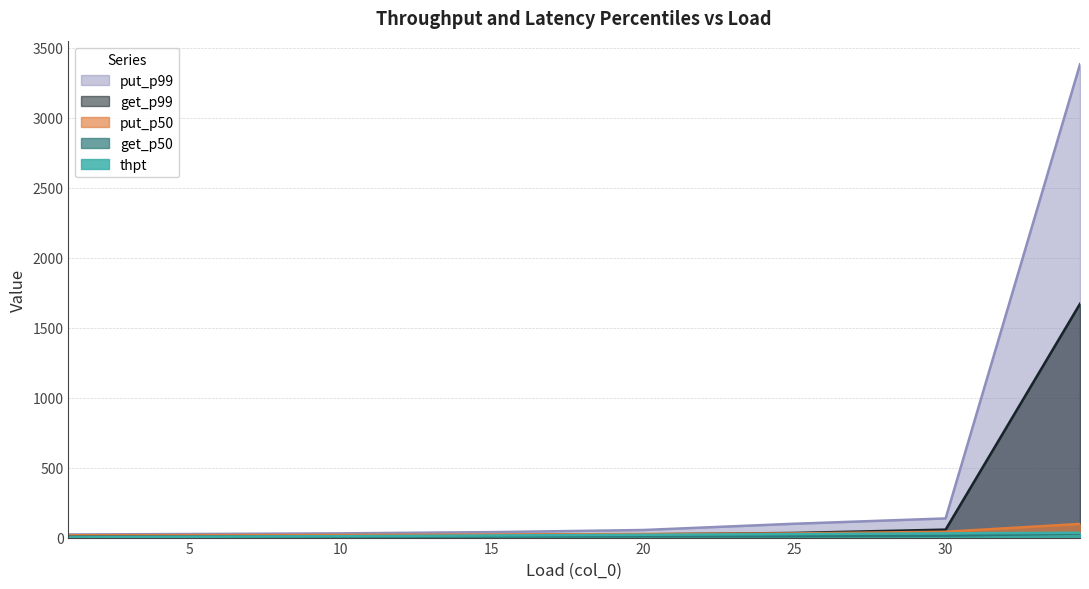

How many data points does each series have?

8